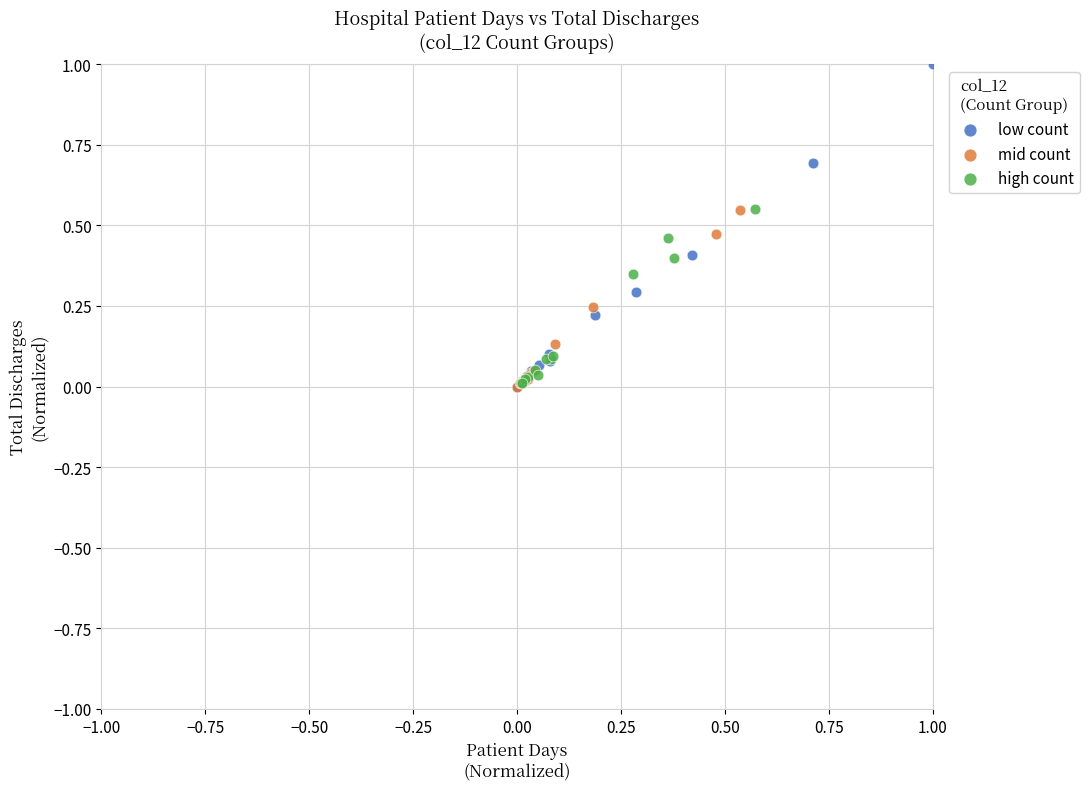

What are all the series names shown in the legend?

low count, mid count, high count